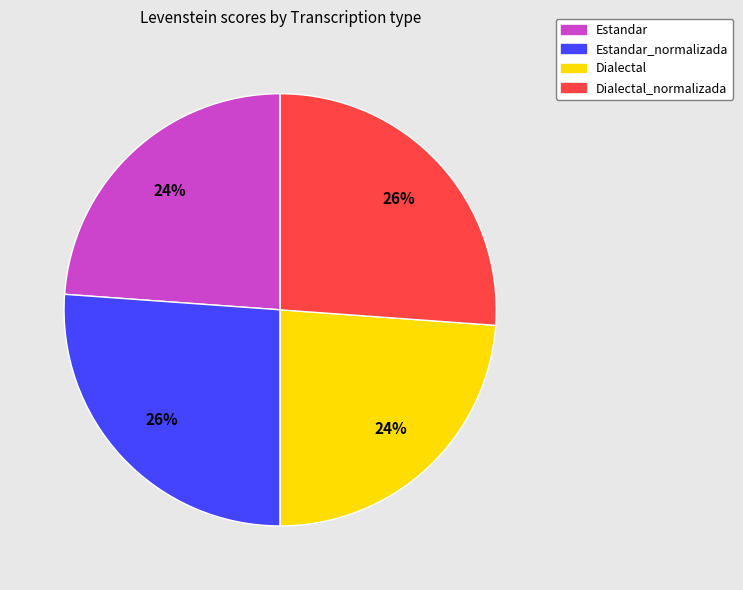

Does Estandar account for over 50% of the chart?

No